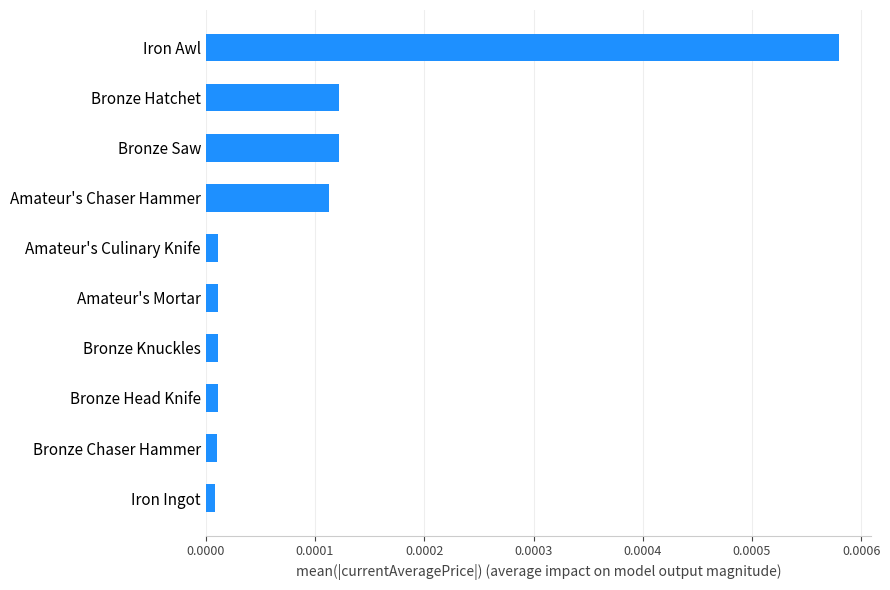

Which category has the highest value across all series?

Iron Awl